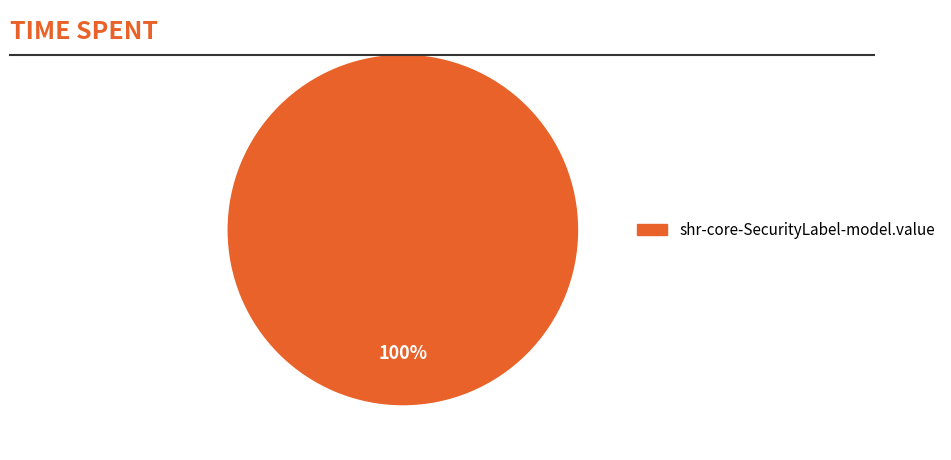

Is there any slice that represents more than half of the pie?

Yes